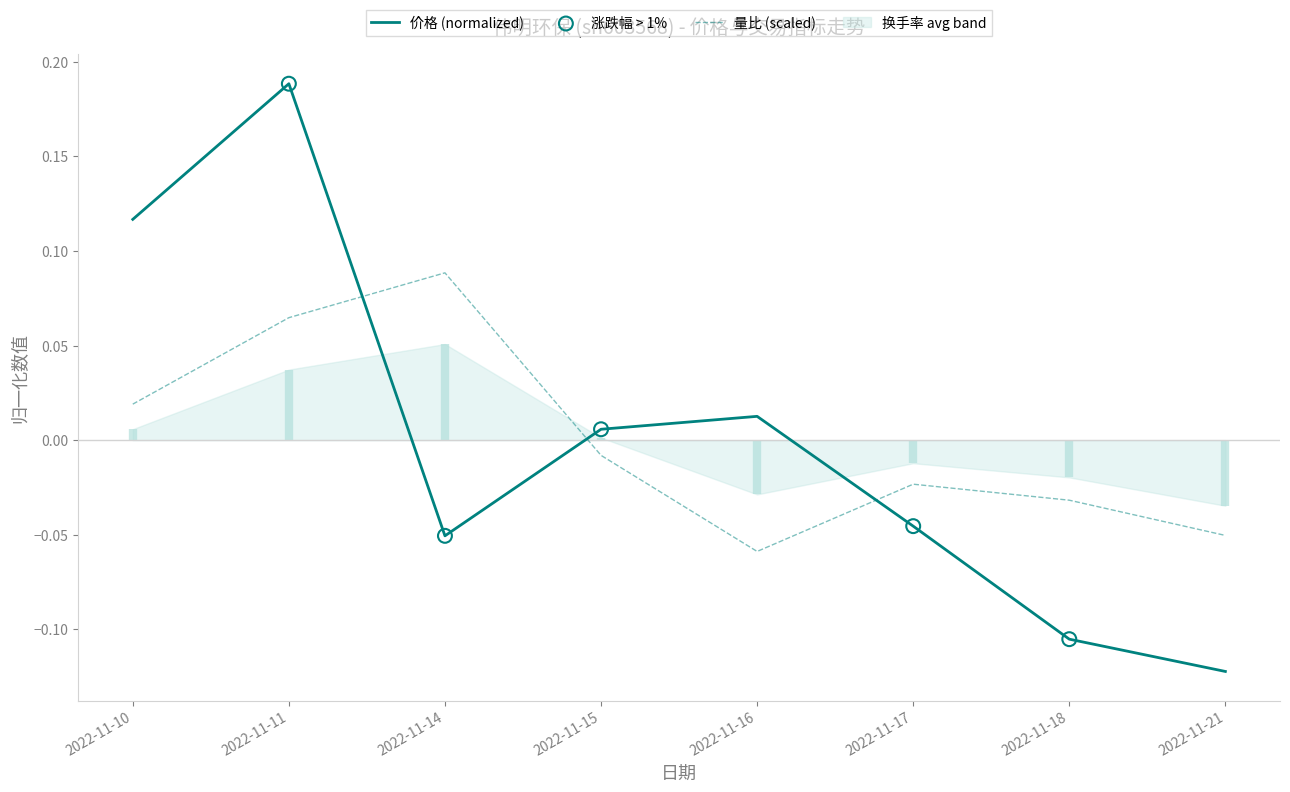

At which category is the sum across all series the highest?

2022-11-11